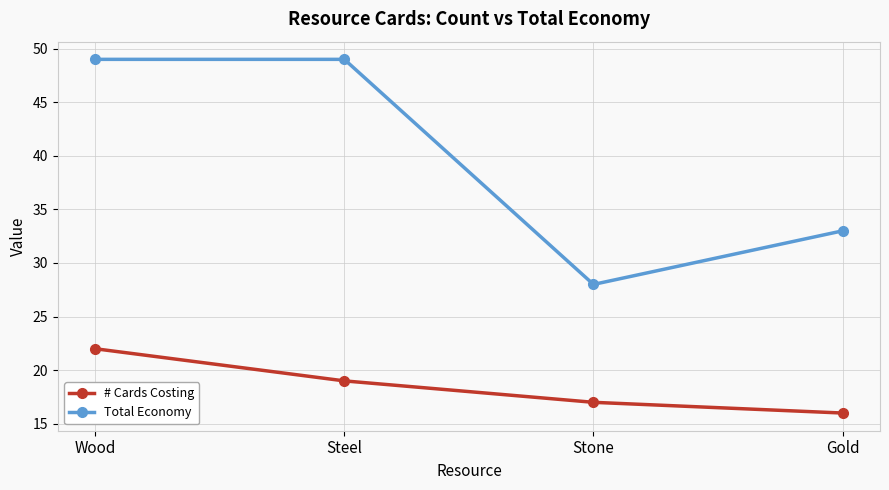

True or false: # Cards Costing has more than 0 points higher than both neighbors.

False